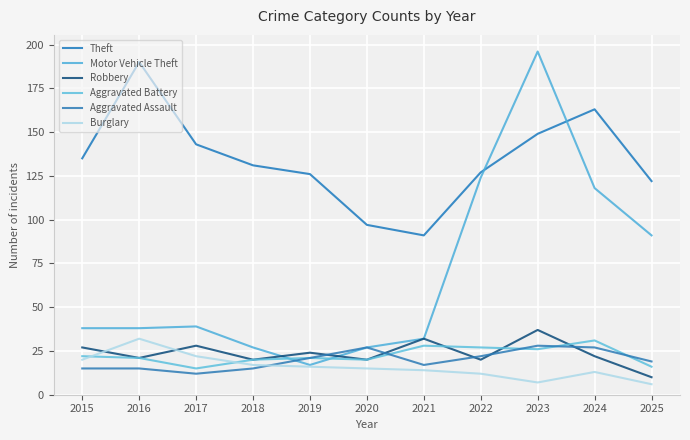

What is the value of the Burglary point at the 2nd from the left?

32